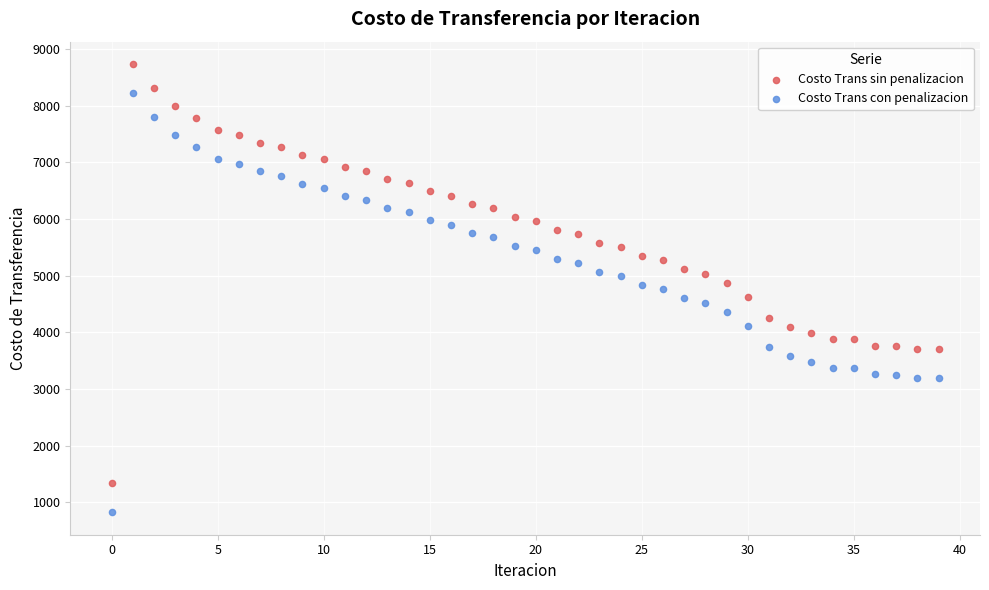

Which series reaches the minimum Y coordinate?

Costo Trans con penalizacion